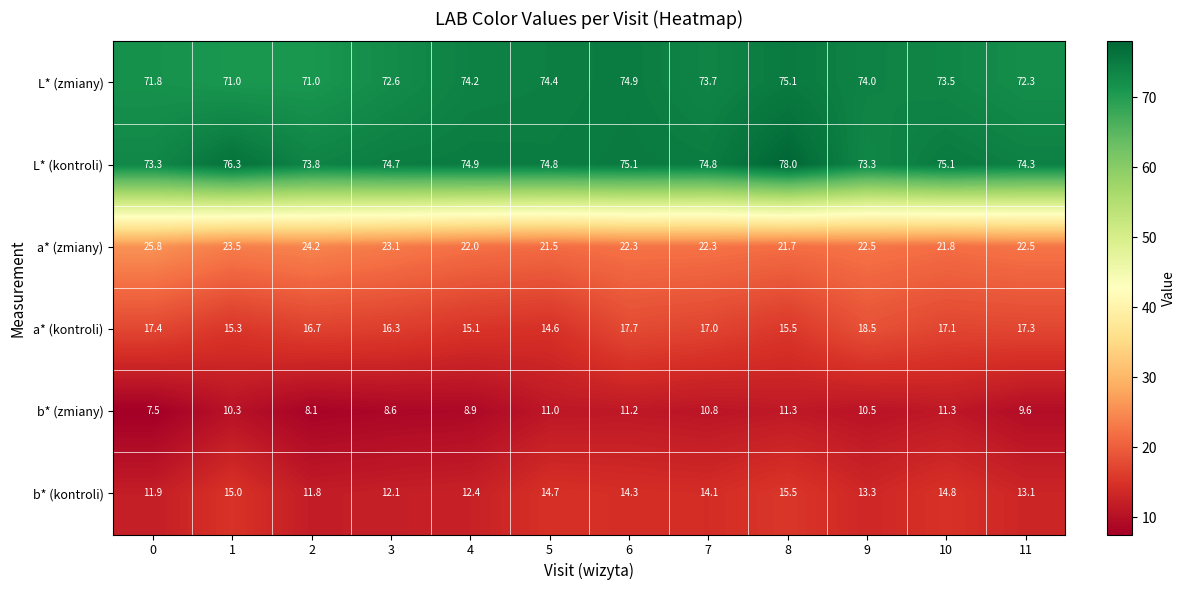

At which category is the sum across all series the highest?

8